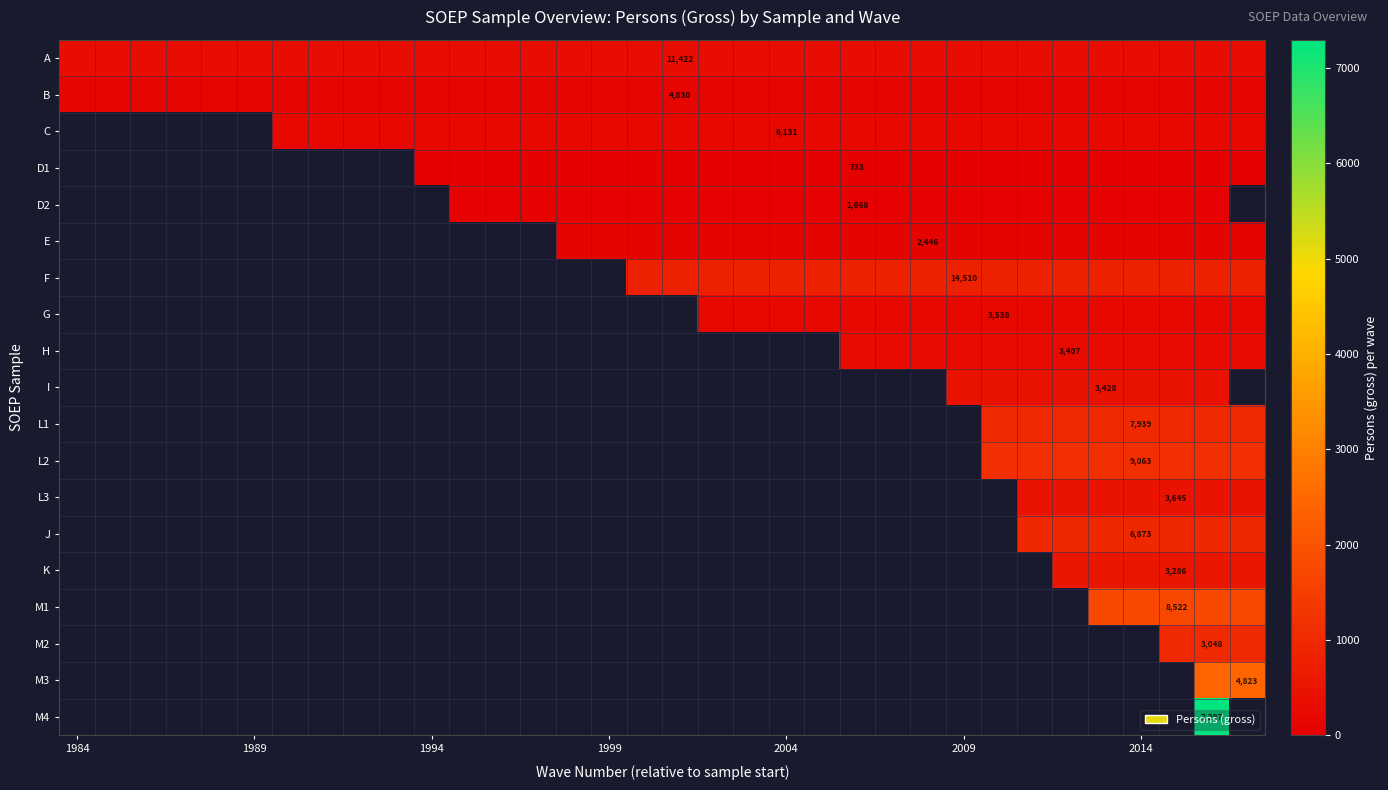

What is the spread (max minus min) of values at 1984?

193.9